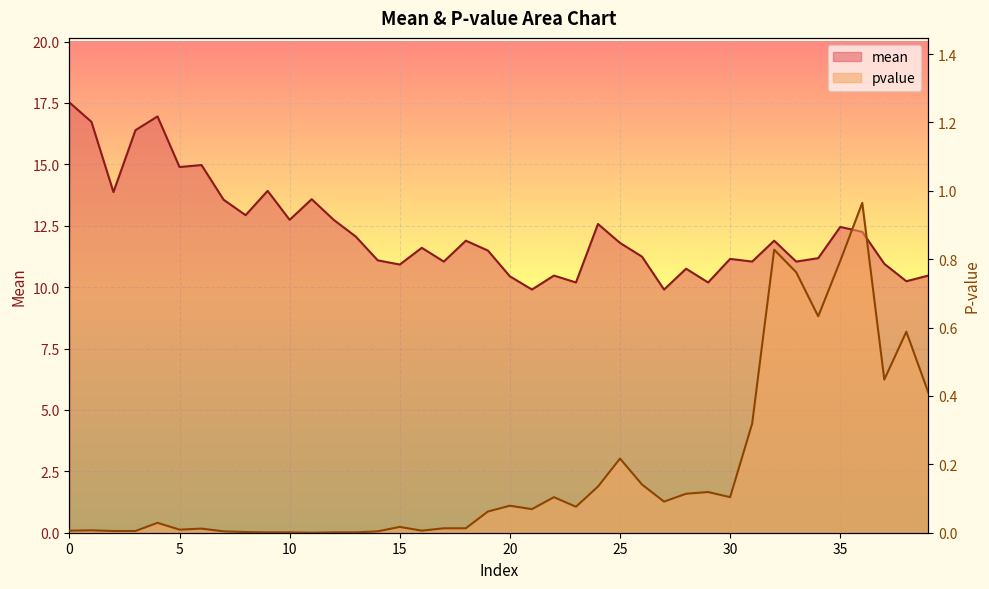

The mean series shows 10.5 at 39. True or false?

True